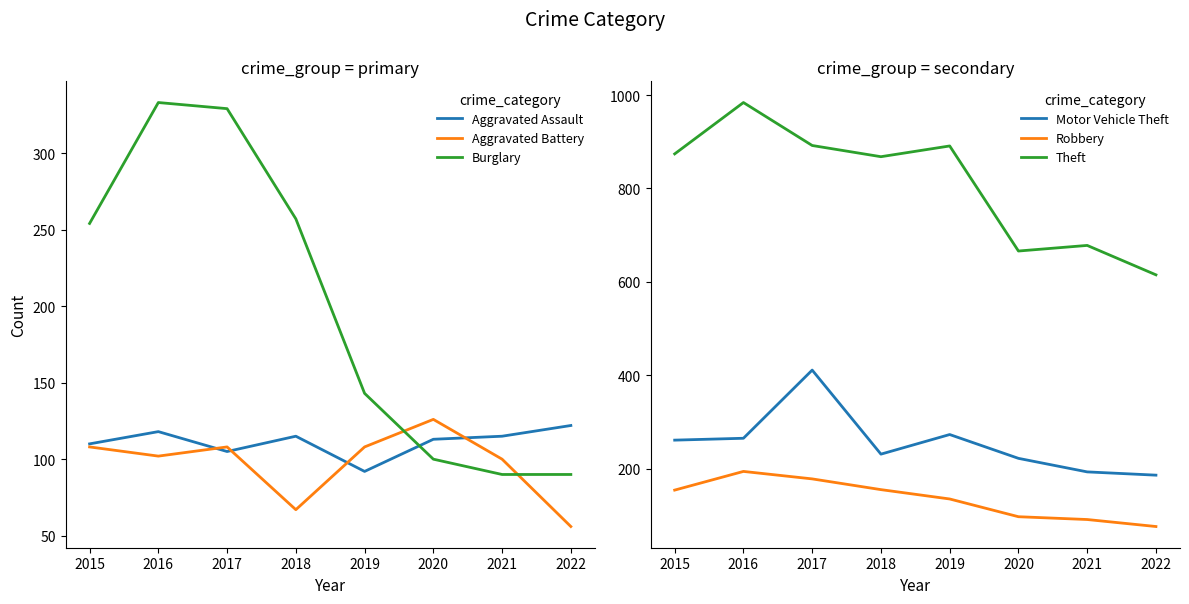

What is the difference between the highest and lowest values at 2018?

801